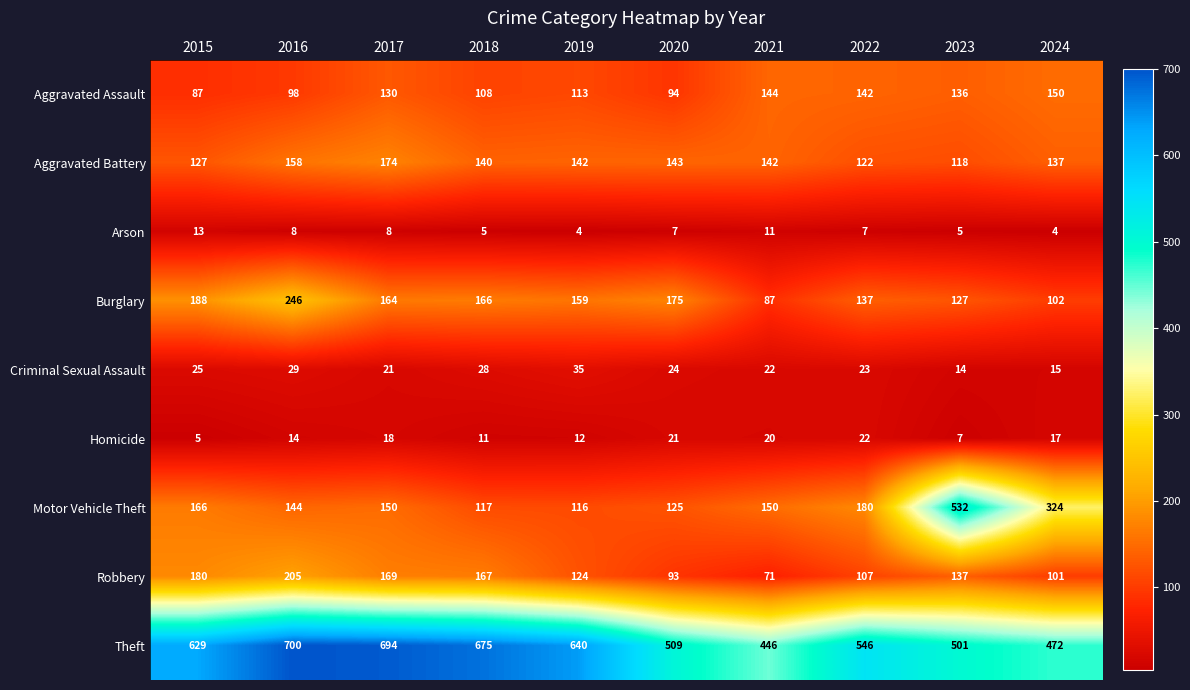

List the series in order of their peak value, lowest first.

Arson, Homicide, Criminal Sexual Assault, Aggravated Assault, Aggravated Battery, Robbery, Burglary, Motor Vehicle Theft, Theft